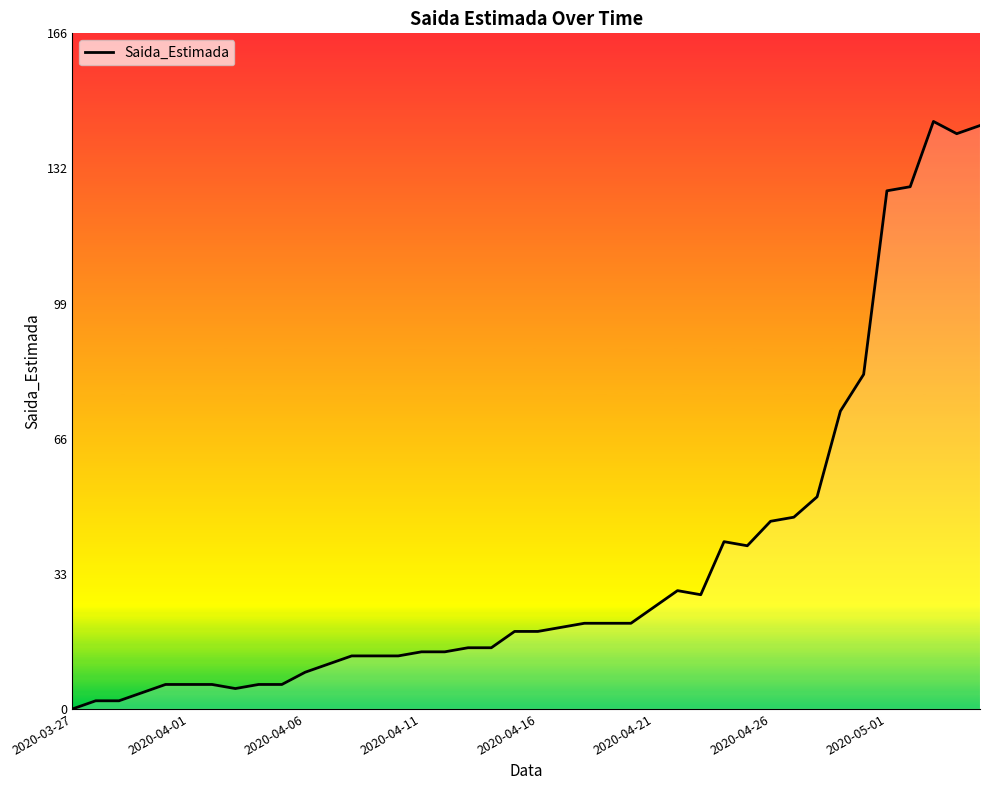

What is the difference between the maximum and minimum values?

144